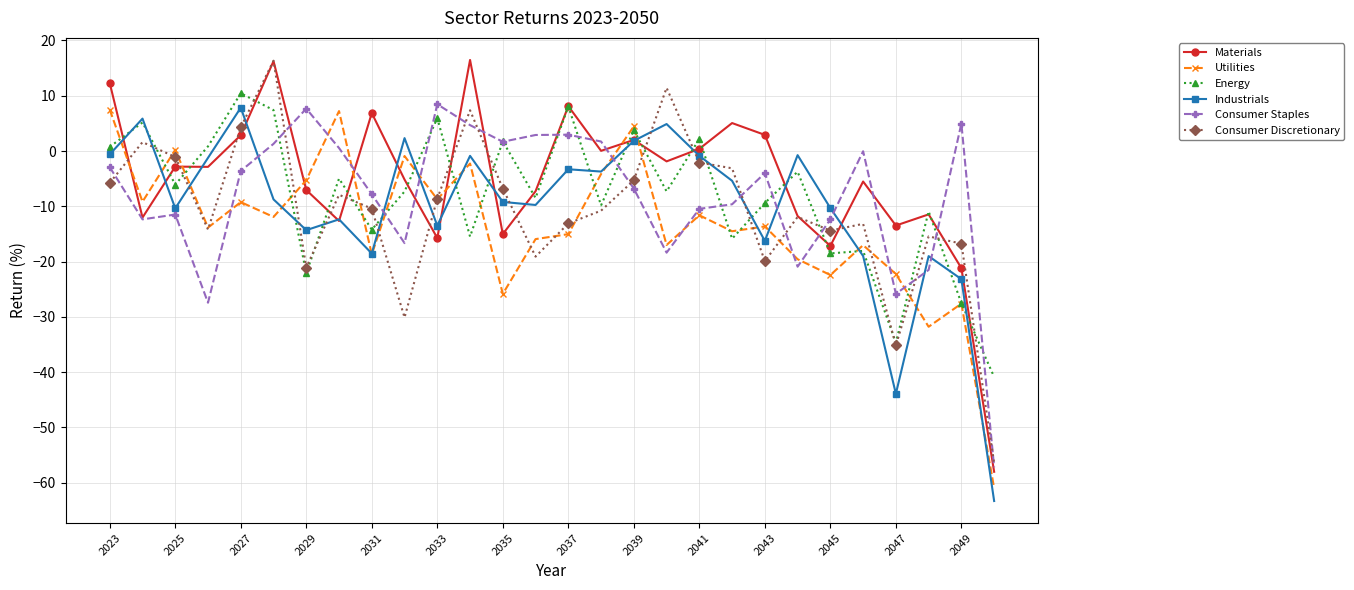

True or false: Materials has more than 1 points higher than both neighbors.

True